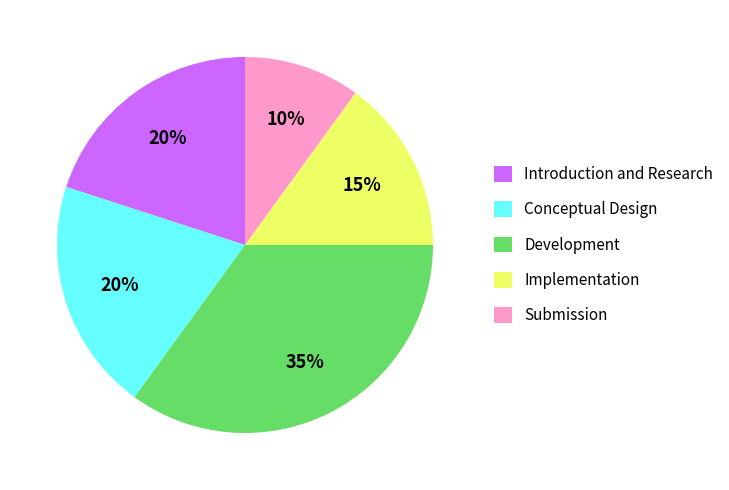

To the nearest percent, what percentage of the pie is Conceptual Design?

20%